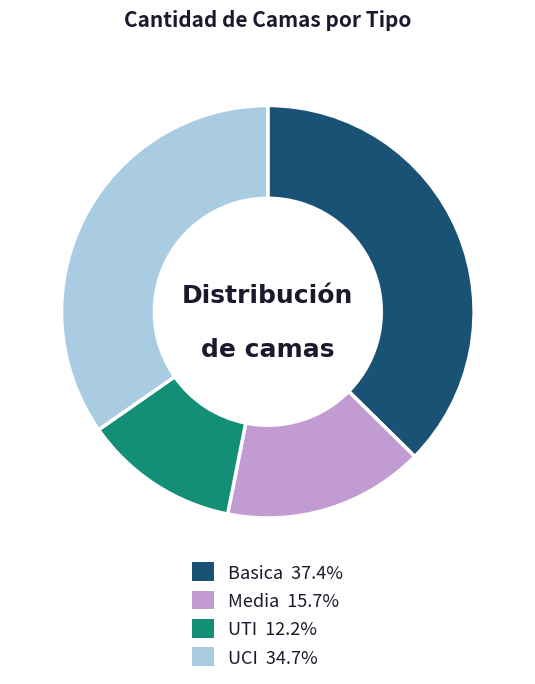

What is the largest slice in the pie chart?

Basica